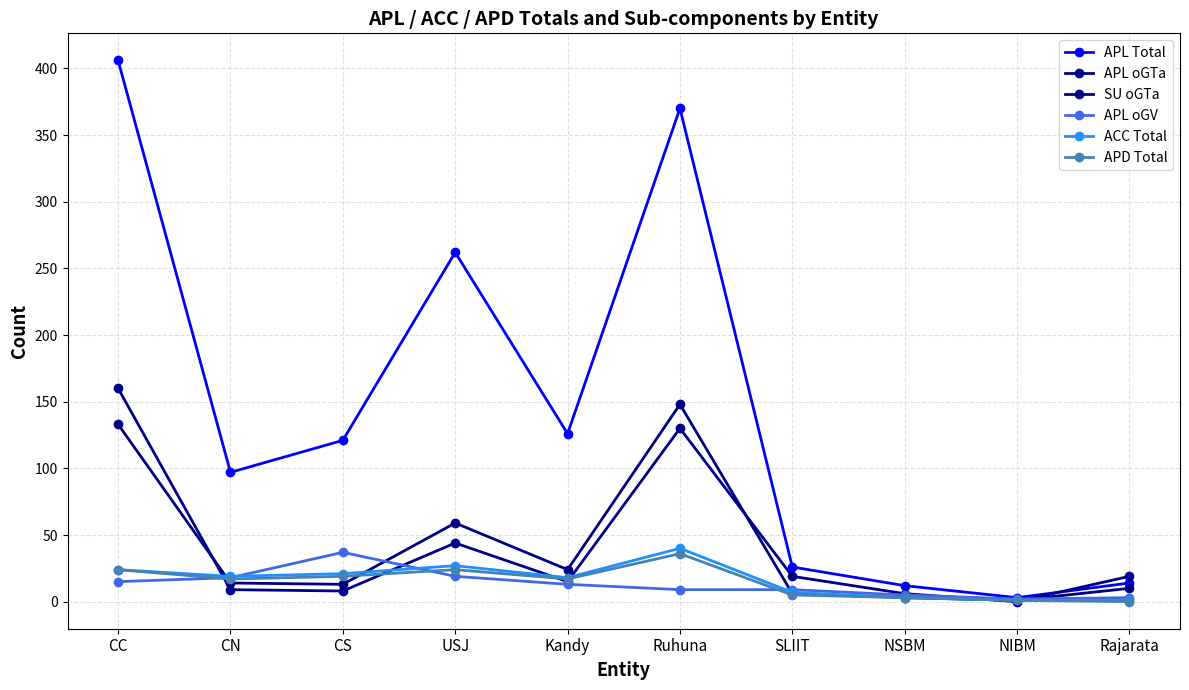

Does the chart have visible grid lines?

Yes